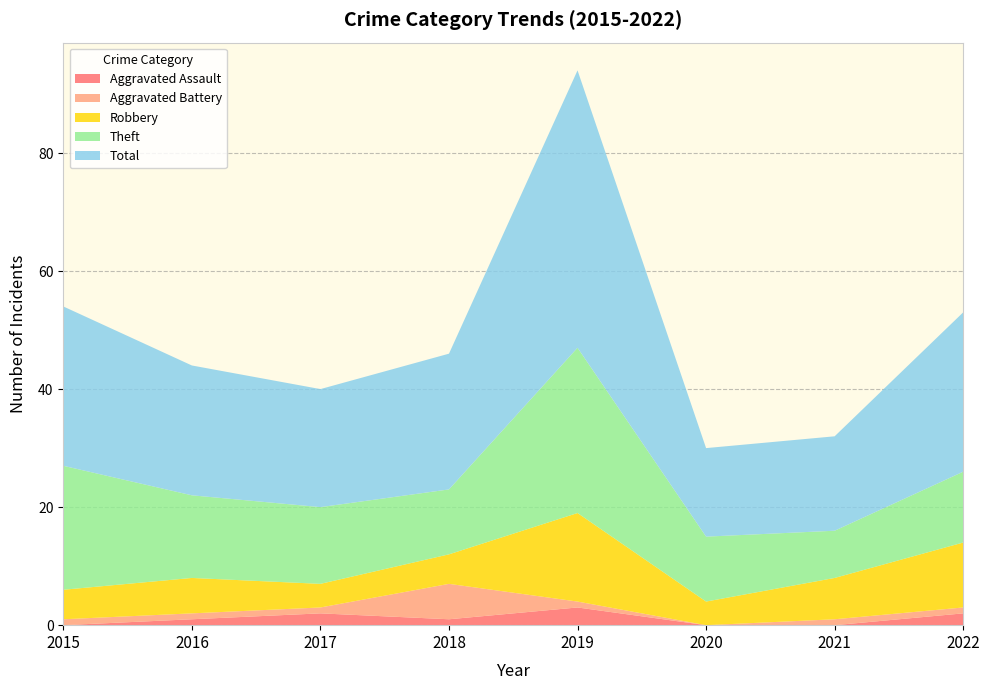

Reading left to right, list all the values displayed in this chart.

Aggravated Assault: 0	1	2	1	3	0	0	2
Aggravated Battery: 1	1	1	6	1	0	1	1
Robbery: 5	6	4	5	15	4	7	11
Theft: 21	14	13	11	28	11	8	12
Total: 27	22	20	23	47	15	16	27